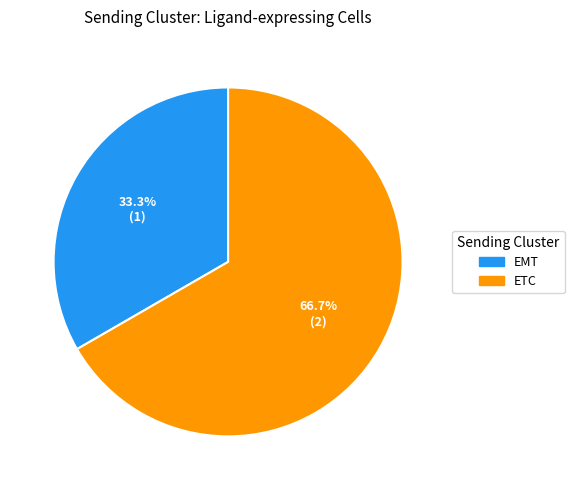

What percentage is NOT represented by EMT?

66.7%